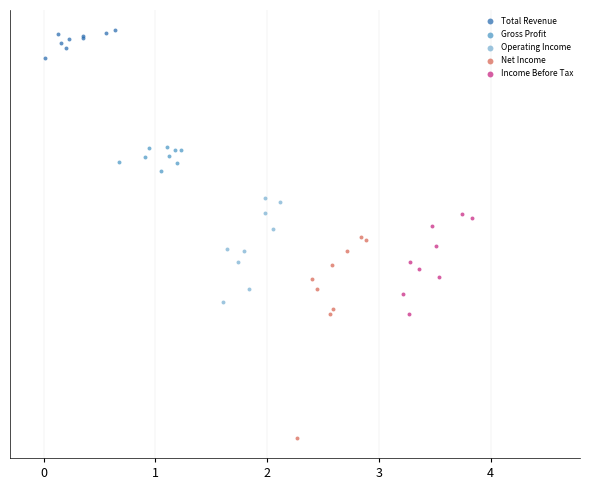

Which series reaches the minimum Y coordinate?

Net Income